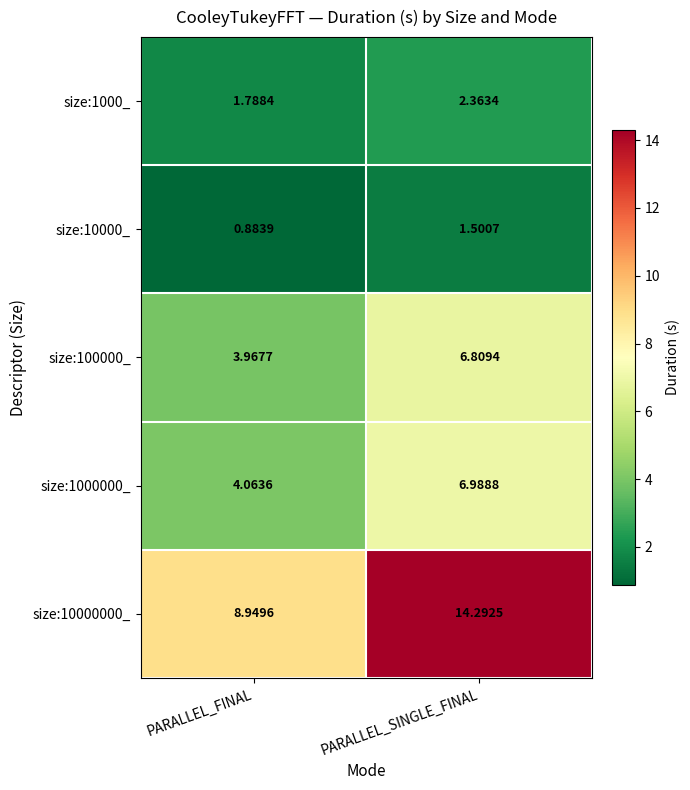

At which label is size:1000000_ closest to 5?

PARALLEL_FINAL